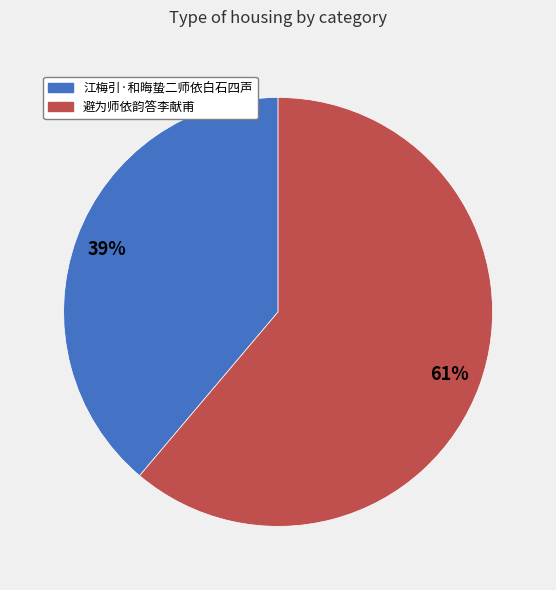

To the nearest percent, what percentage of the pie is 江梅引·和晦蛰二师依白石四声?

39%